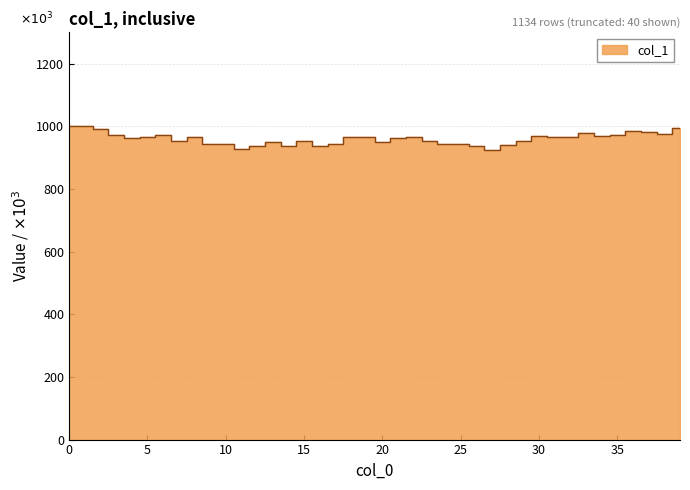

What is the value of the 12th point from the left?

929.0